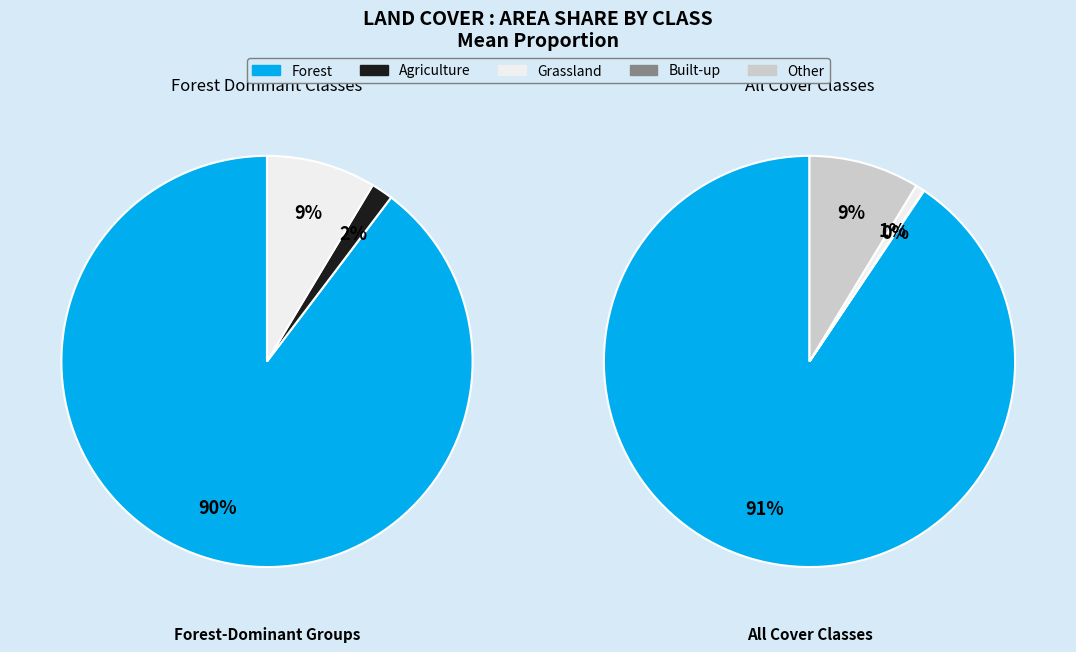

Combined, do 18 and 25 account for over 50%?

No